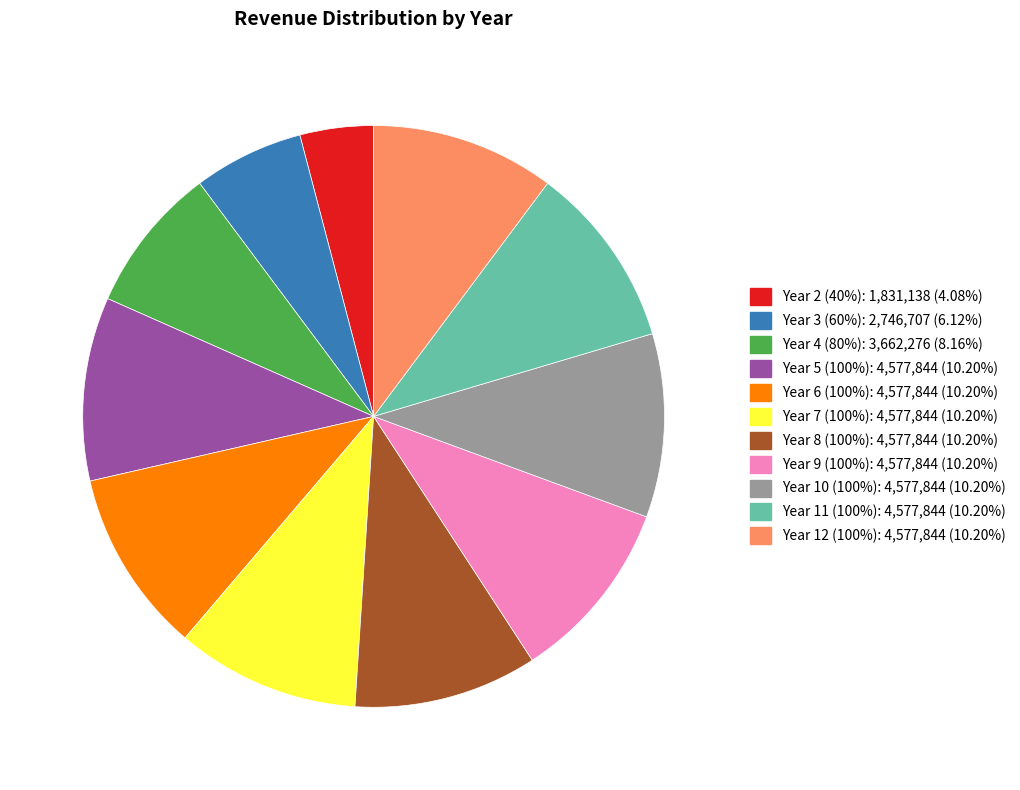

Is the sum of Year 12 (100%) and Year 10 (100%) greater than half?

No